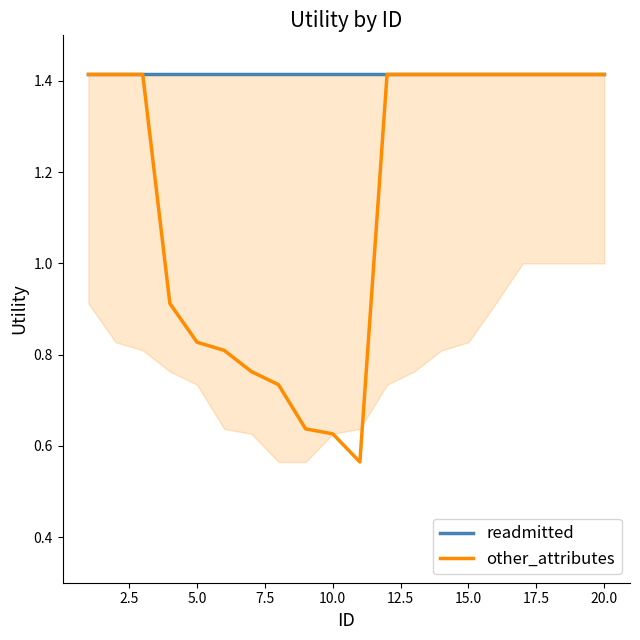

Rank the series by their maximum value, from lowest to highest.

readmitted, other_attributes